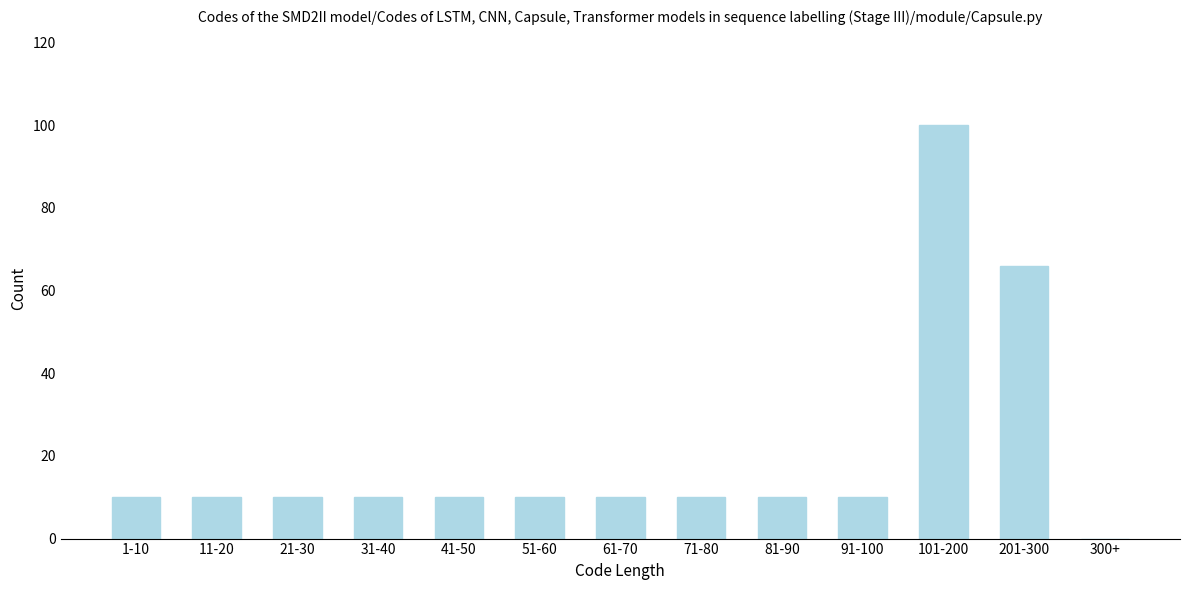

Reading left to right, transcribe all the data shown in this chart.

1-10=10	11-20=10	21-30=10	31-40=10	41-50=10	51-60=10	61-70=10	71-80=10	81-90=10	91-100=10	101-200=100	201-300=66	300+=0